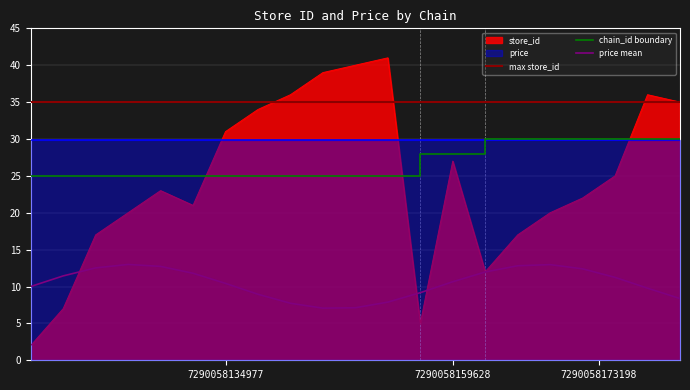

Which has a higher value, 19 or 5?

19